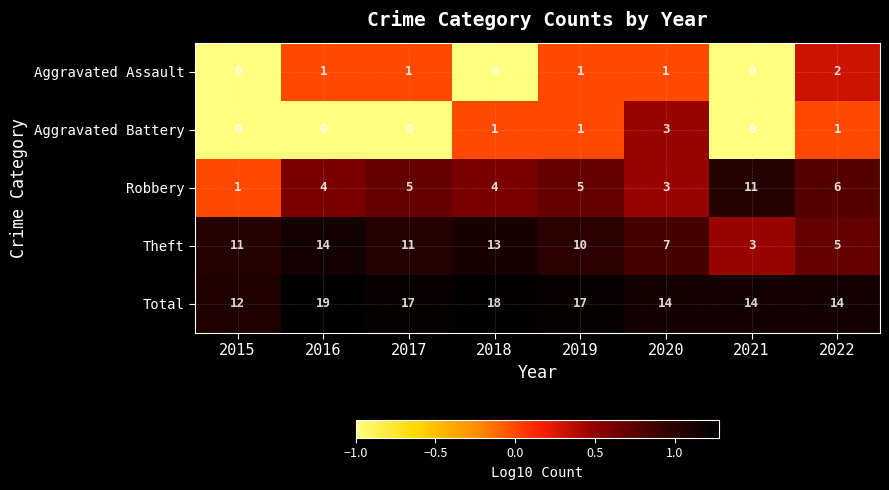

List the series in order of their peak value, lowest first.

Aggravated Assault, Aggravated Battery, Robbery, Theft, Total